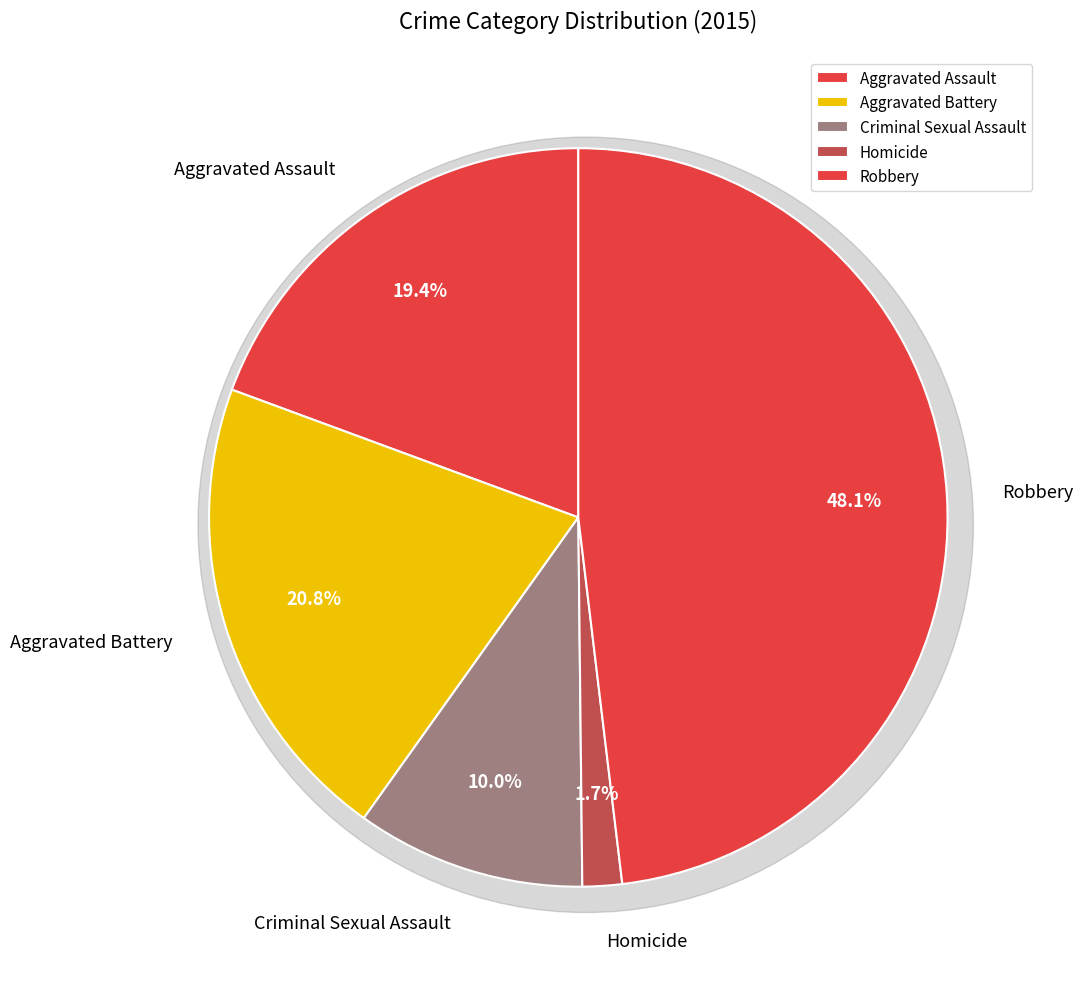

Is it true that Aggravated Assault is 19% of the pie?

True